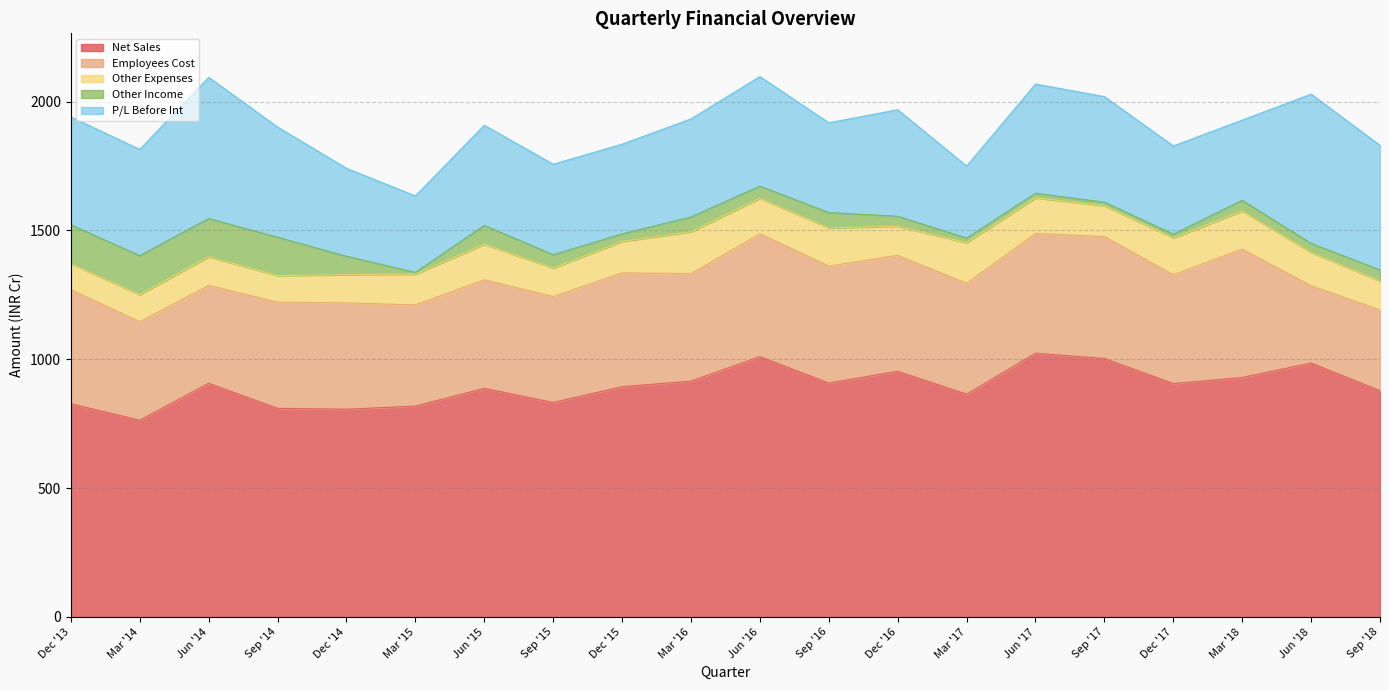

What is the lowest value of the Employees Cost series?

299.8